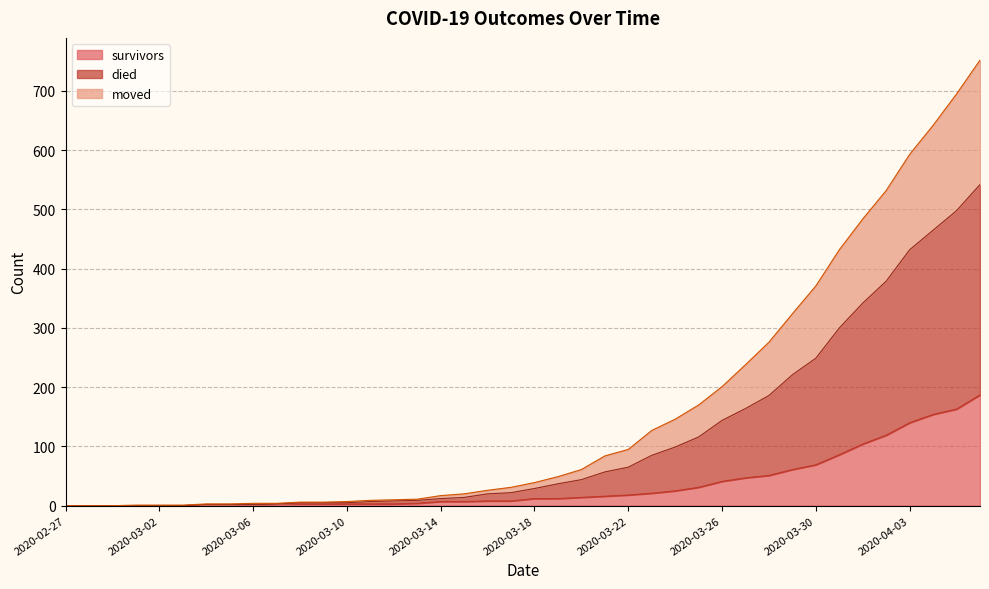

Which series has the largest total across all categories?

died